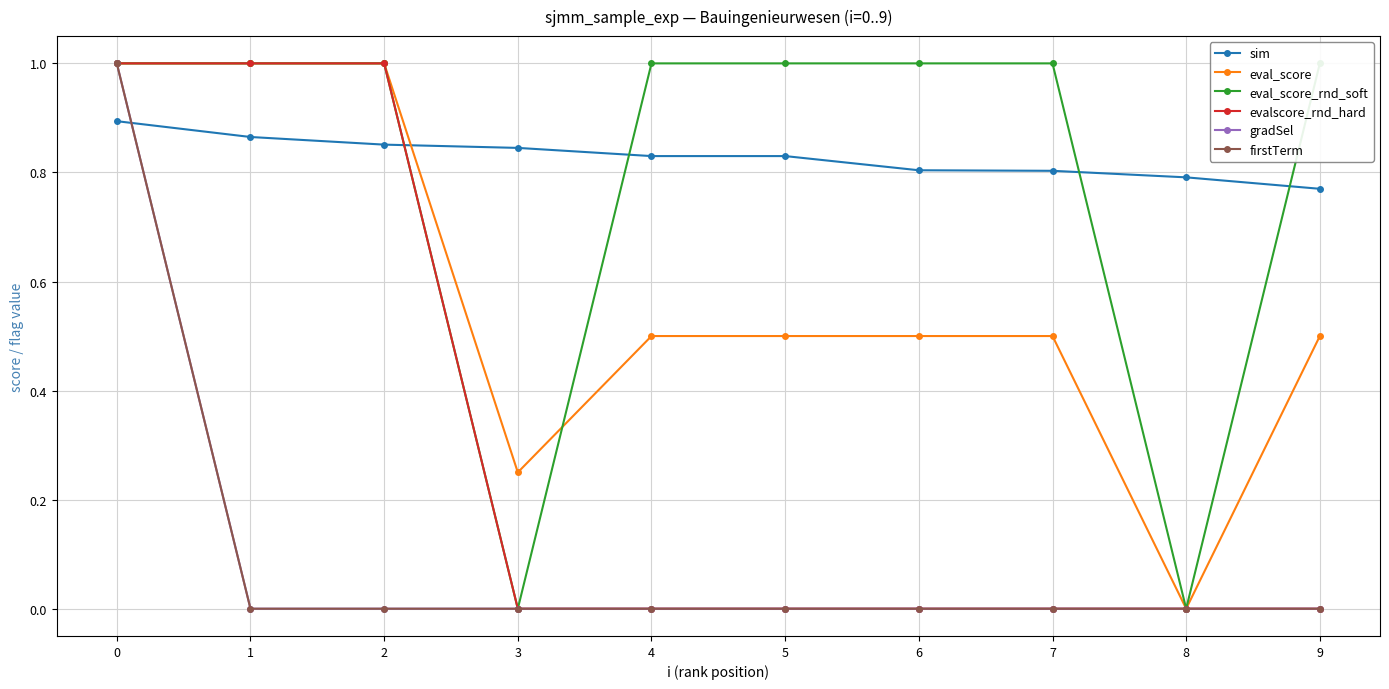

List the series in order of their peak value, highest first.

eval_score, eval_score_rnd_soft, evalscore_rnd_hard, gradSel, firstTerm, sim